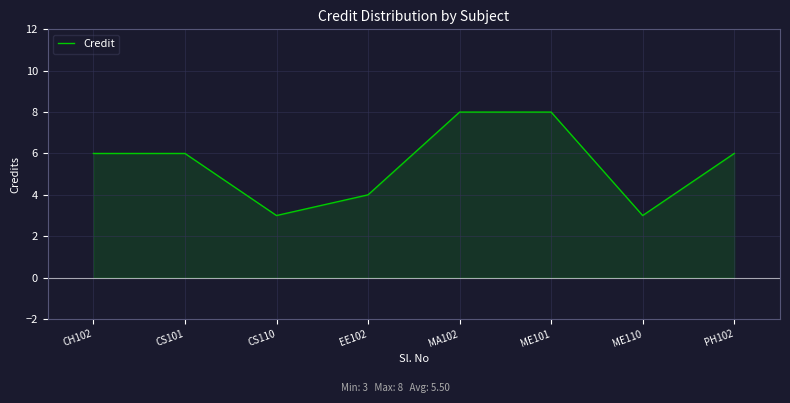

How many distinct data groups are displayed?

1